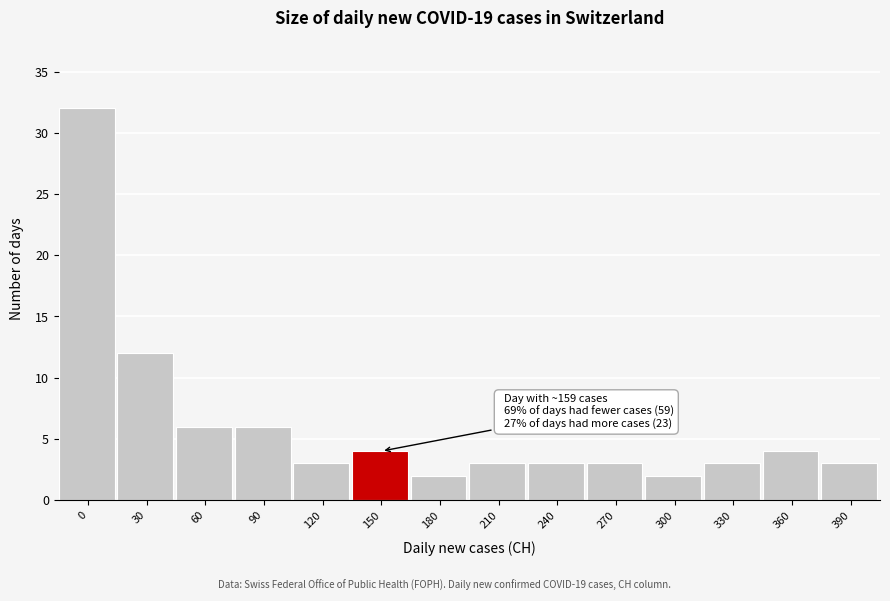

Reading right to left, list all the values displayed in this chart.

3	4	3	2	3	3	3	2	4	3	6	6	12	32